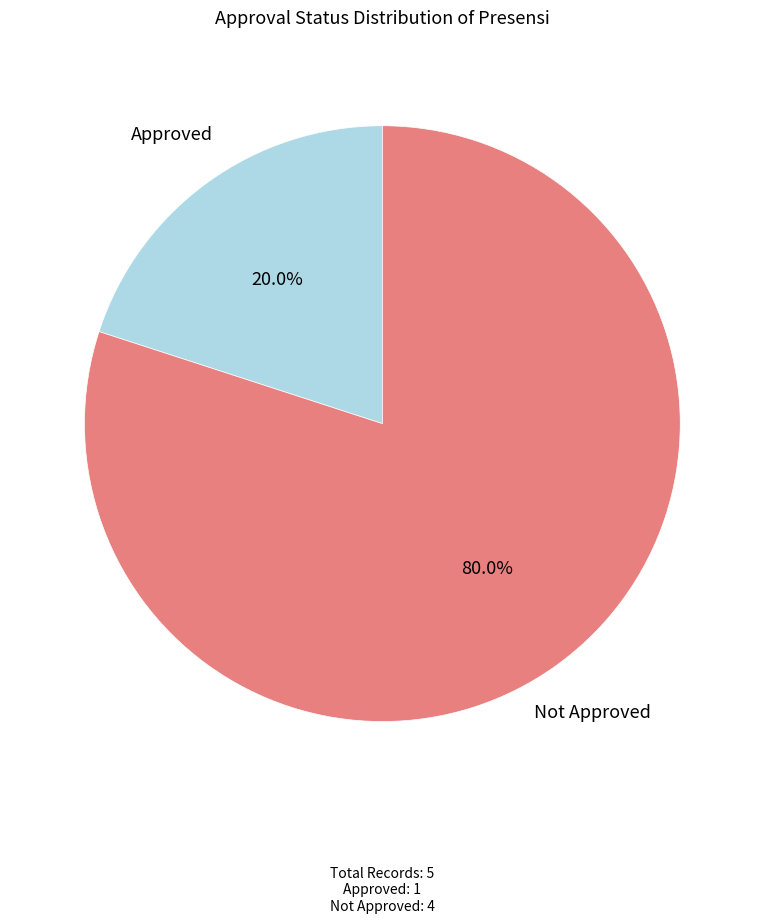

Does any single category account for the majority?

Yes